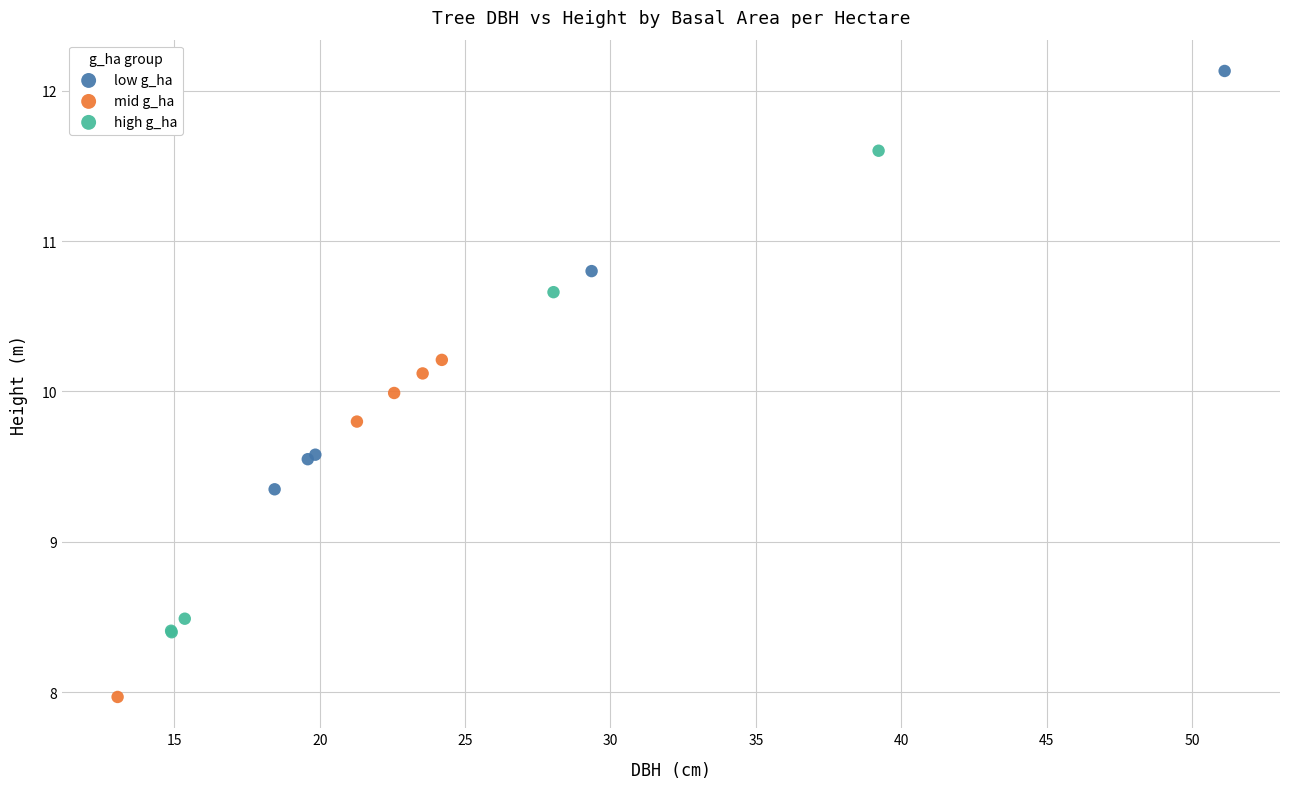

Which series reaches the minimum Y coordinate?

mid g_ha